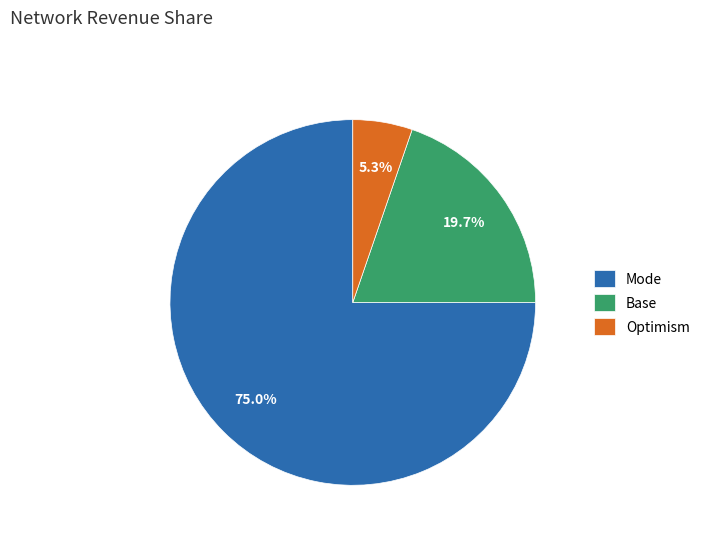

What is the total percentage of Mode and Base?

94.7%